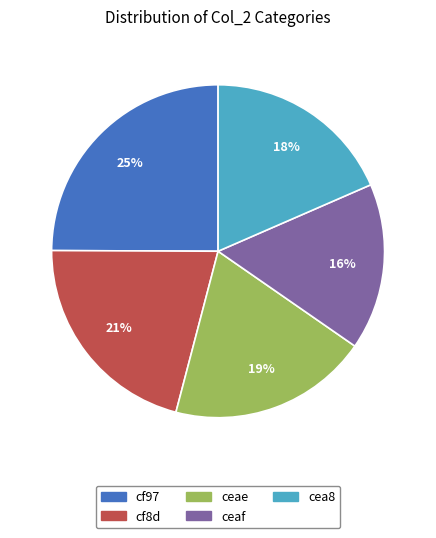

To the nearest percent, what percentage of the pie is cea8?

18%